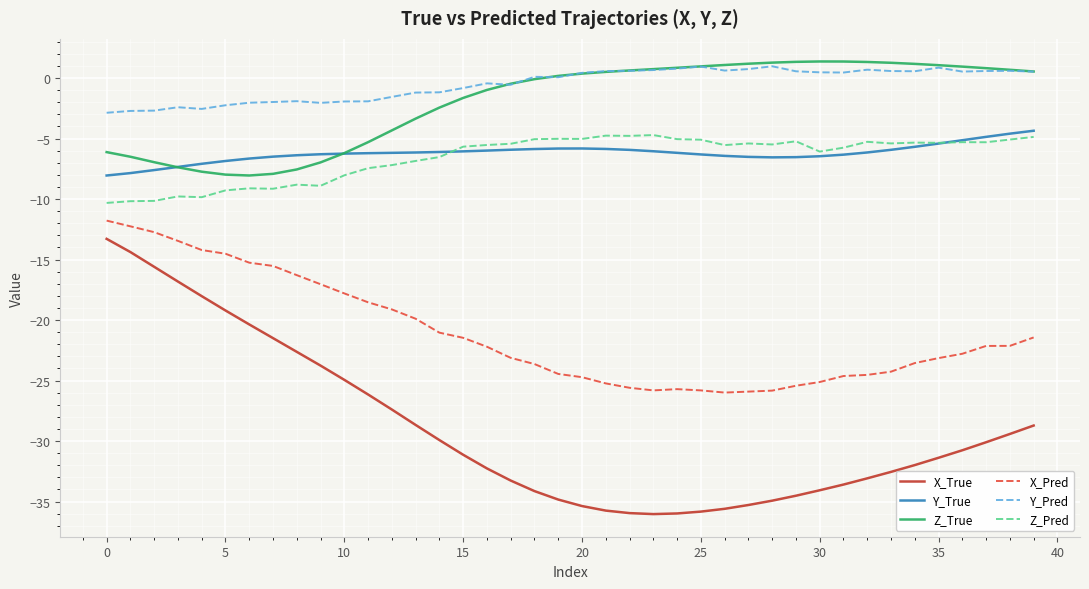

True or false: Z_True and Z_Pred intersect in this chart.

False